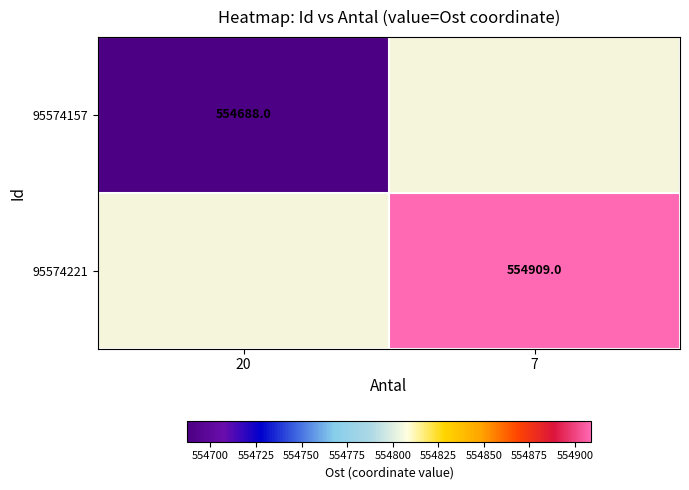

At which label does 95574221 first exceed 554908?

7